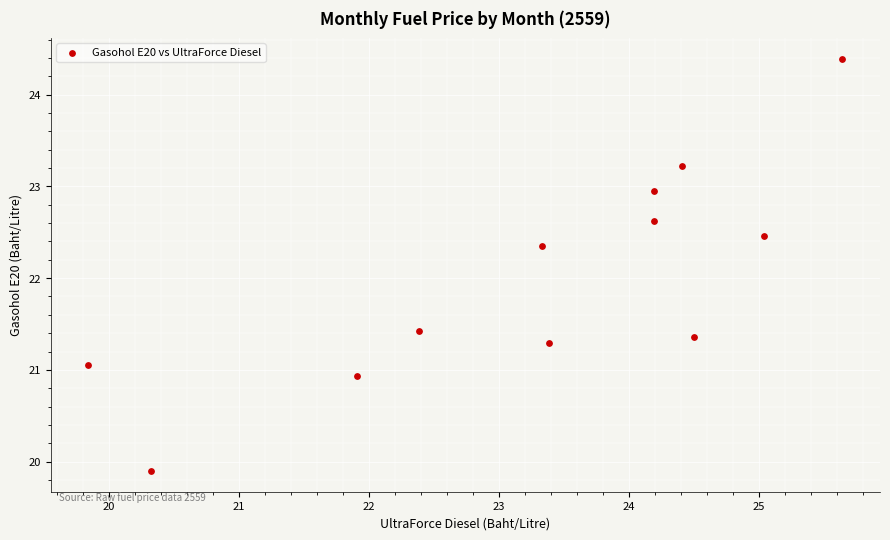

What Y value in the scatter plot is closest to 22?

22.3